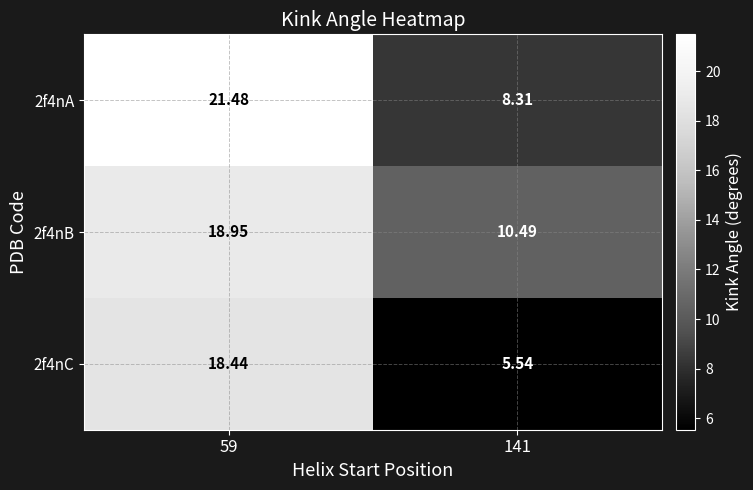

Is the value of 2f4nA at 141 greater than the value of 2f4nC at 59?

No